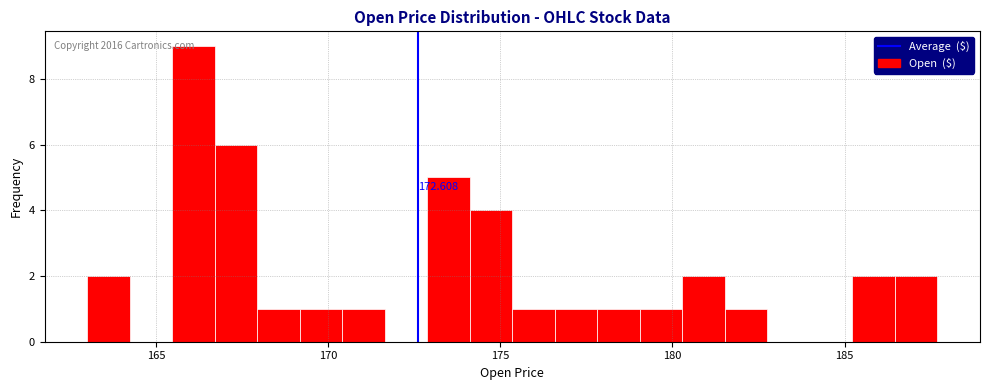

Around what value on the x-axis is the tallest bar? Give the approximate position of its centre, as read against the axis.

166.0